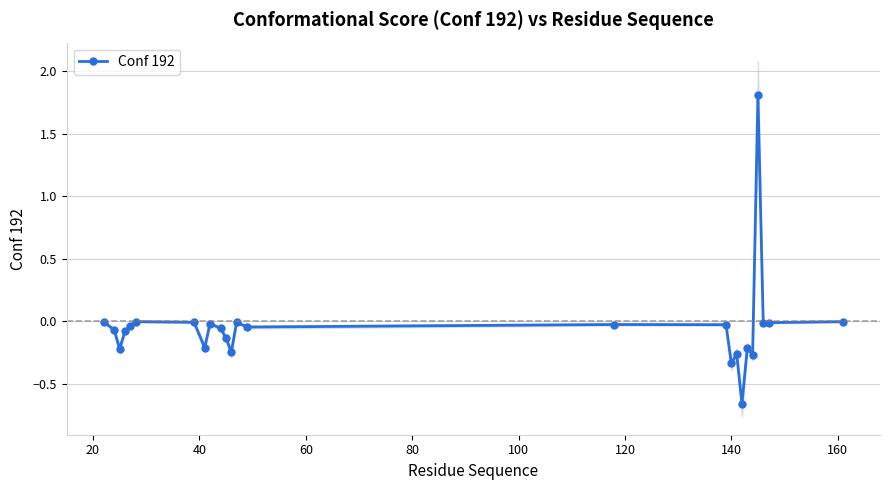

How many values are above zero?

1